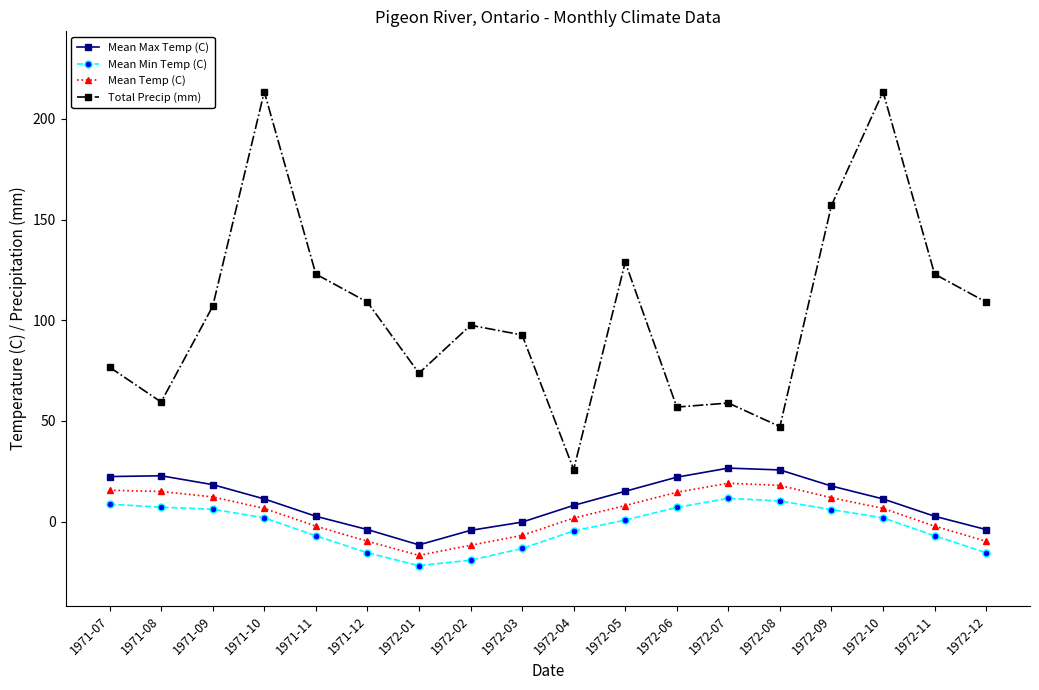

How many values in Mean Temp (C) are below zero?

7